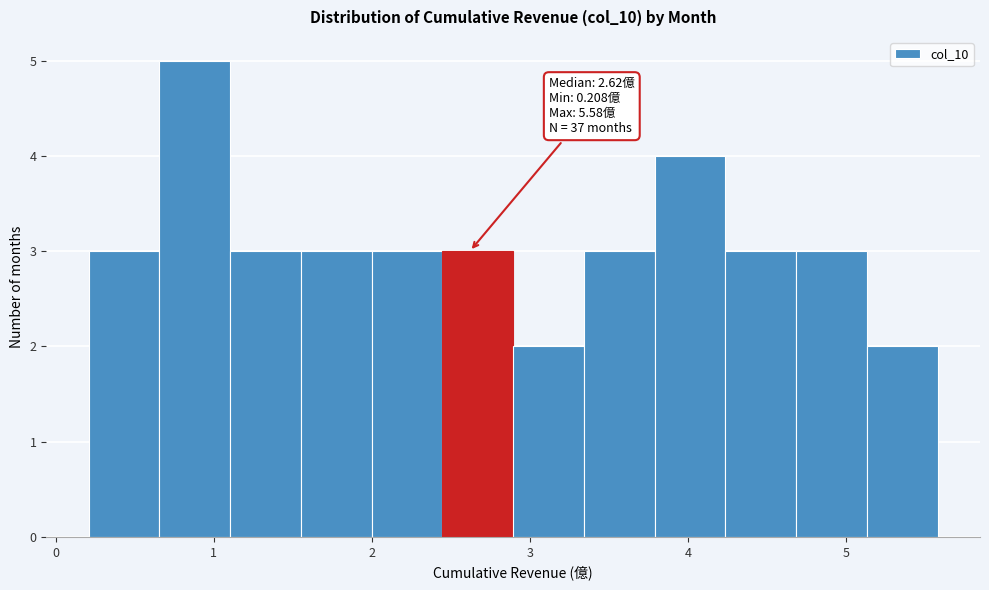

Over which range of the x-axis is the bar tallest?

0.7 to 1.1